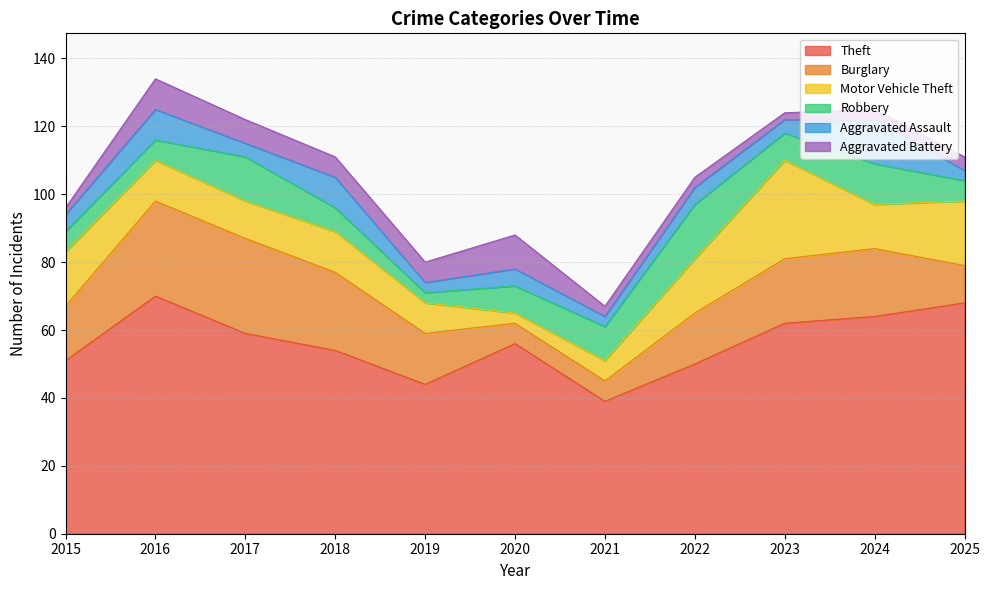

Reading left to right, what are all the values shown in this chart?

Theft: 2015=51	2016=70	2017=59	2018=54	2019=44	2020=56	2021=39	2022=50	2023=62	2024=64	2025=68
Burglary: 2015=16	2016=28	2017=28	2018=23	2019=15	2020=6	2021=6	2022=15	2023=19	2024=20	2025=11
Motor Vehicle Theft: 2015=16	2016=12	2017=11	2018=12	2019=9	2020=3	2021=6	2022=16	2023=29	2024=13	2025=19
Robbery: 2015=6	2016=6	2017=13	2018=7	2019=3	2020=8	2021=10	2022=16	2023=8	2024=12	2025=6
Aggravated Assault: 2015=5	2016=9	2017=4	2018=9	2019=3	2020=5	2021=3	2022=5	2023=4	2024=13	2025=3
Aggravated Battery: 2015=2	2016=9	2017=7	2018=6	2019=6	2020=10	2021=3	2022=3	2023=2	2024=3	2025=4